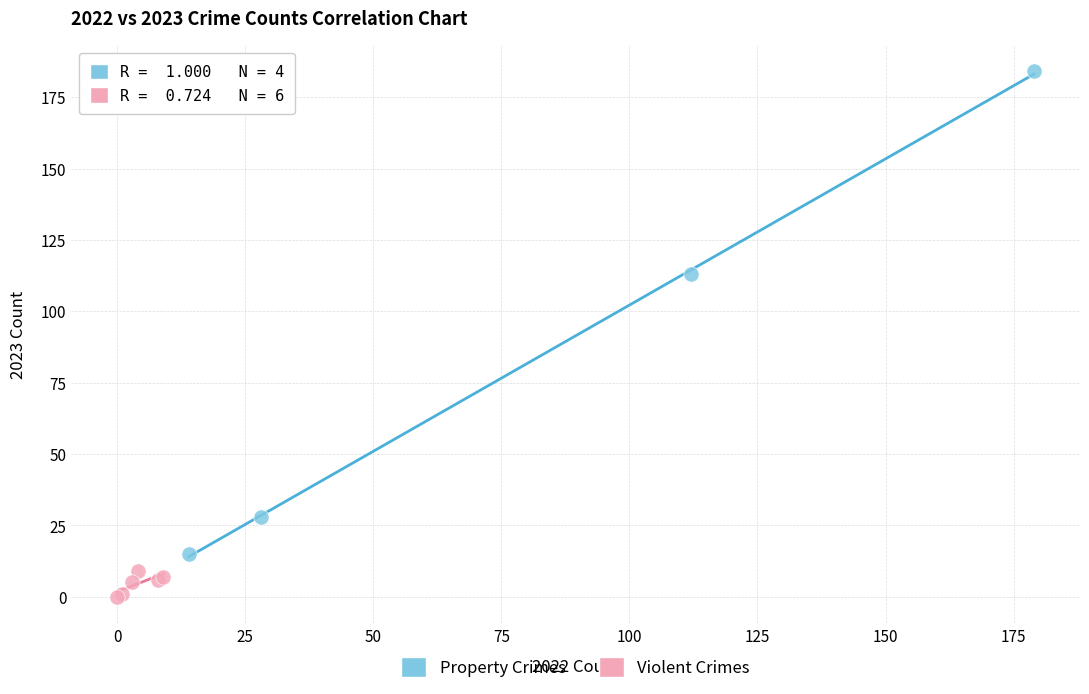

Which series has the widest spread of Y values?

Property Crimes